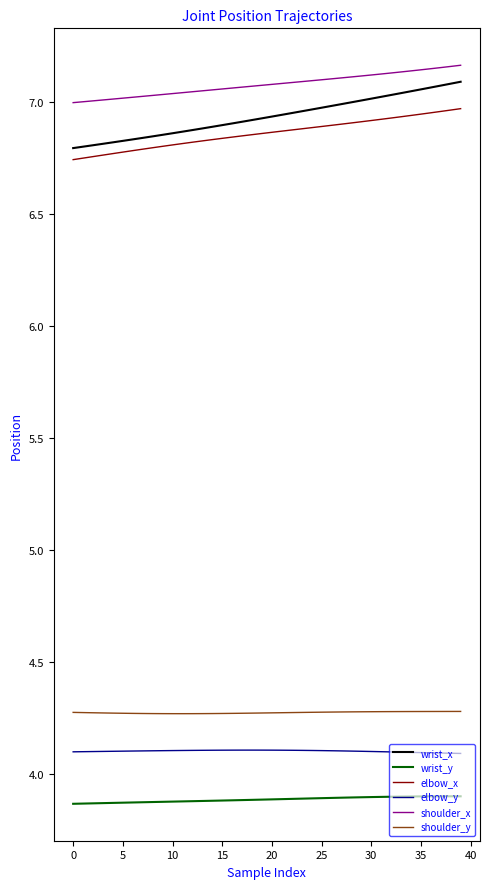

Which series has the widest spread of values?

wrist_x